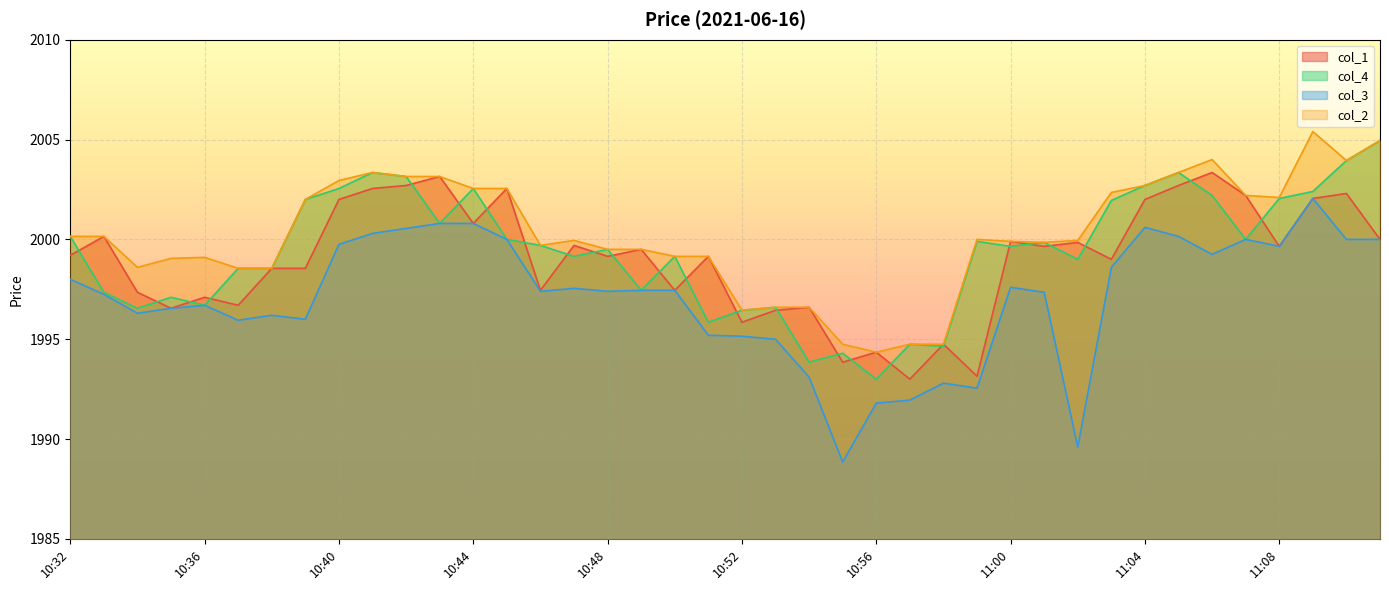

At 11:01, list the series in order from smallest to largest.

col_3, col_1, col_4, col_2